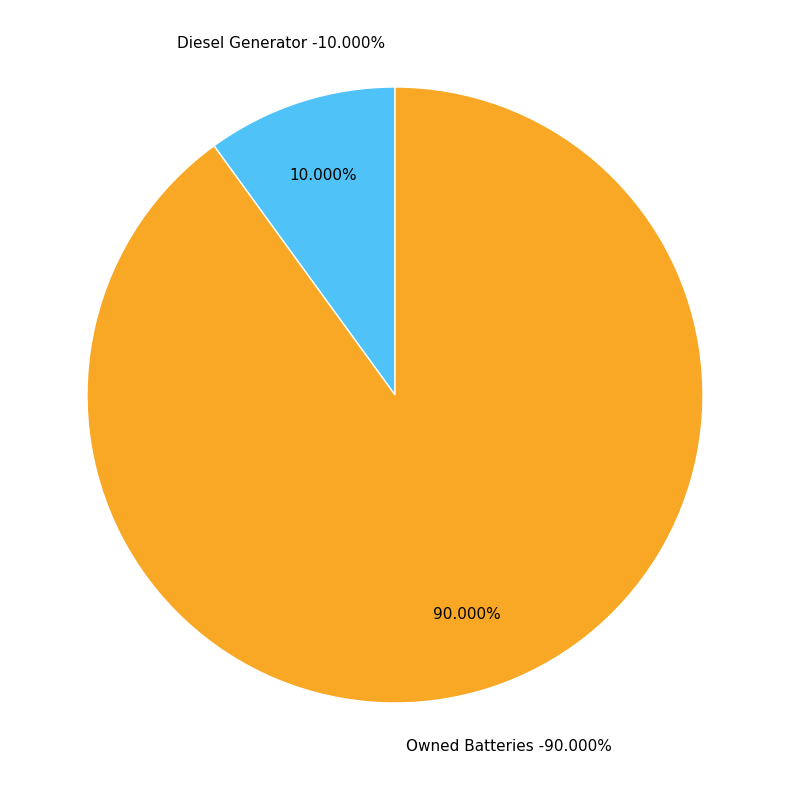

What percentage is the Diesel Generator slice, to the nearest percent?

10%